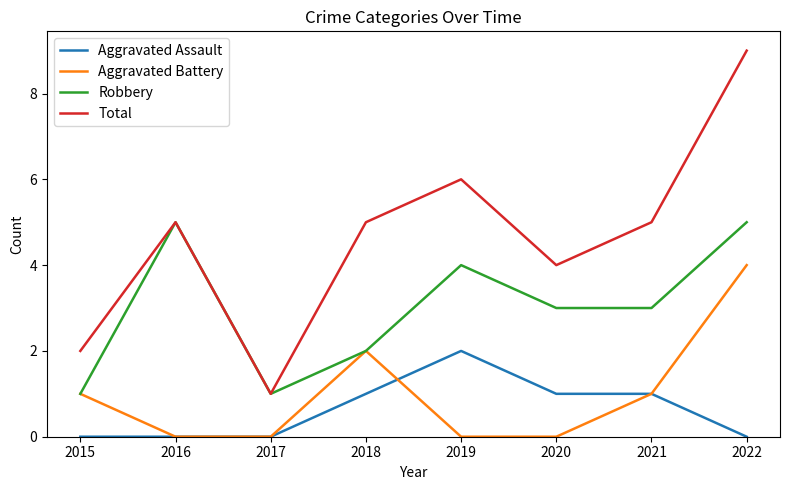

What is the difference between the Robbery values at 2020 and 2015?

2